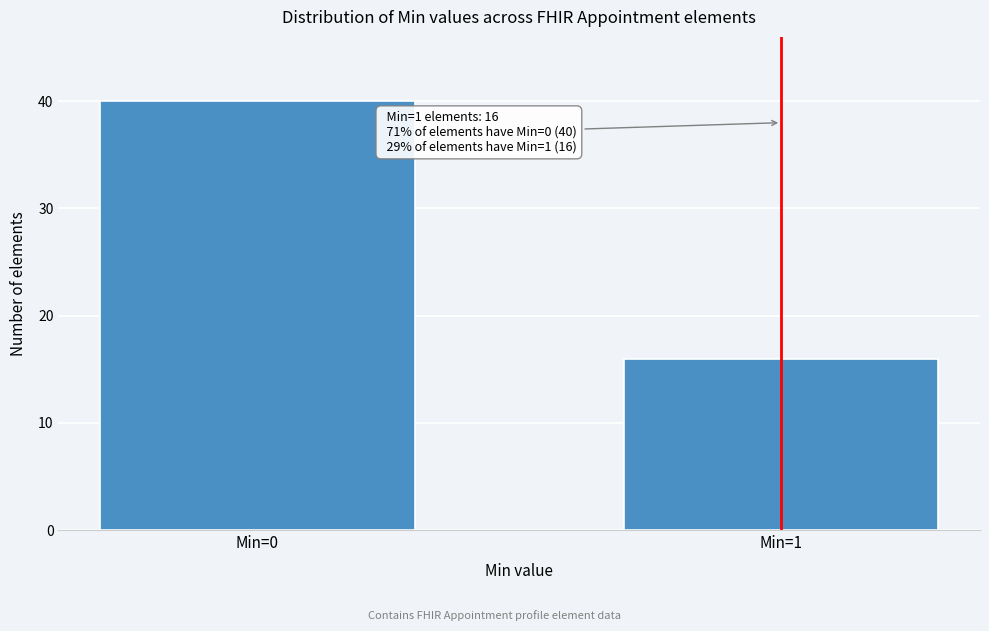

Reading left to right, what are all the values shown in this chart?

40	16